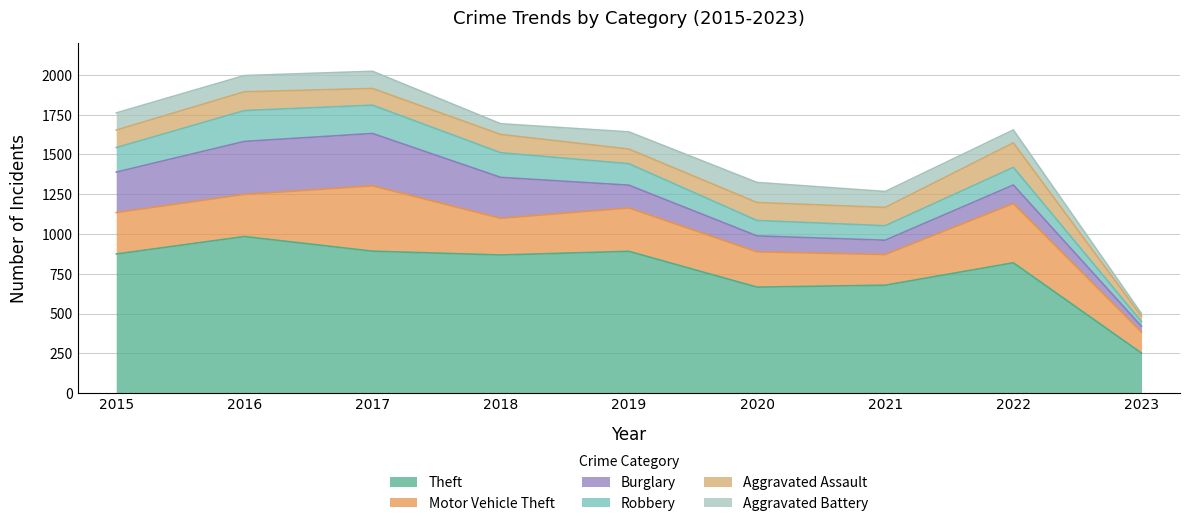

At which label does Robbery reach its minimum?

2023